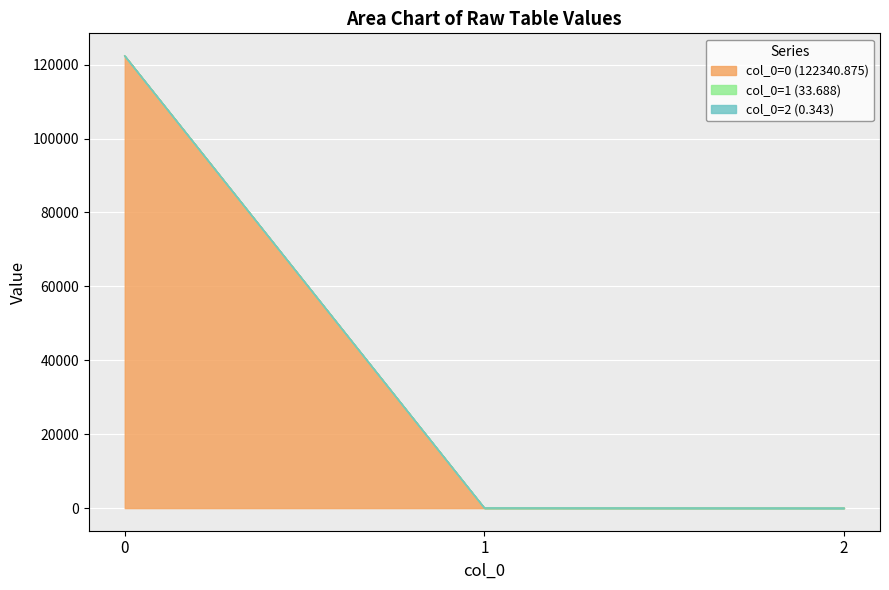

At how many categories does at least one series exceed 81825?

1